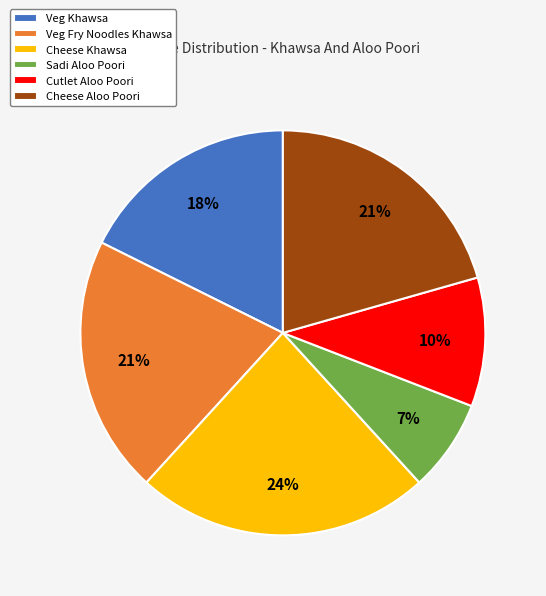

True or false: Veg Khawsa accounts for 18% of the total.

True